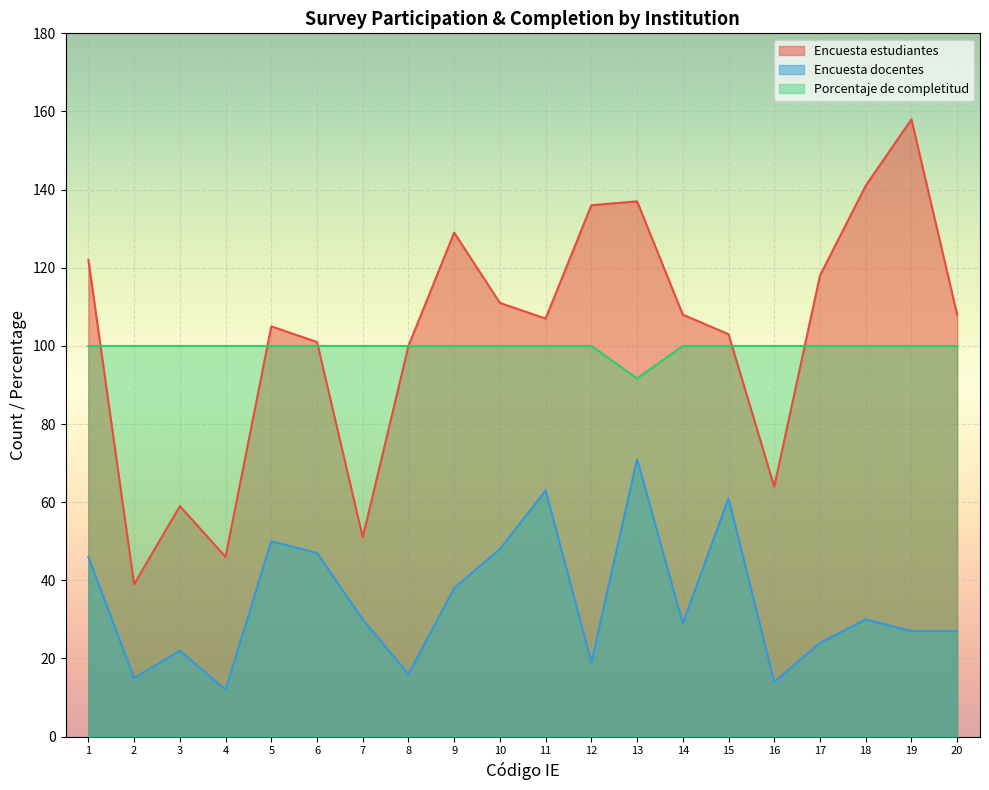

At which label is Encuesta estudiantes closest to 98?

8